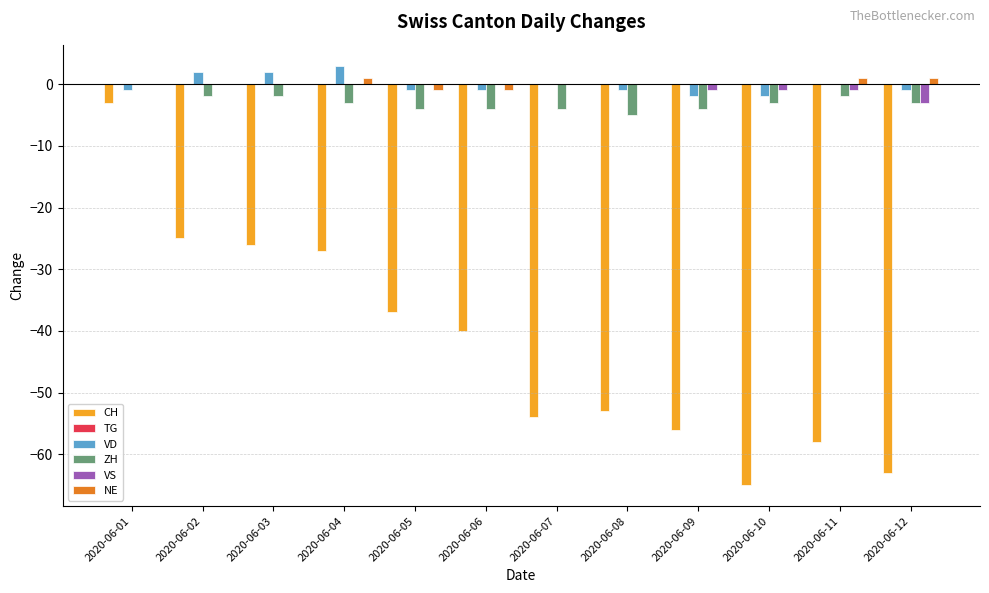

True or false: CH has a value of -17 at 2020-06-06.

False